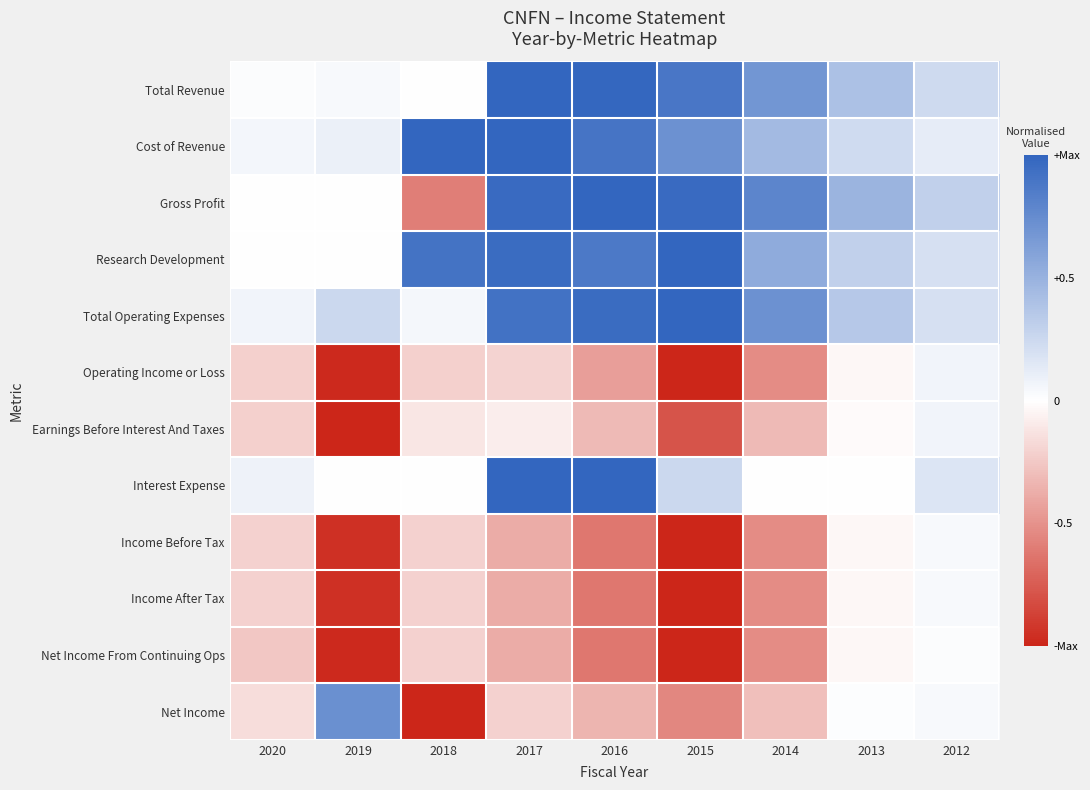

Which has a higher value, 2013 or 2012?

2013